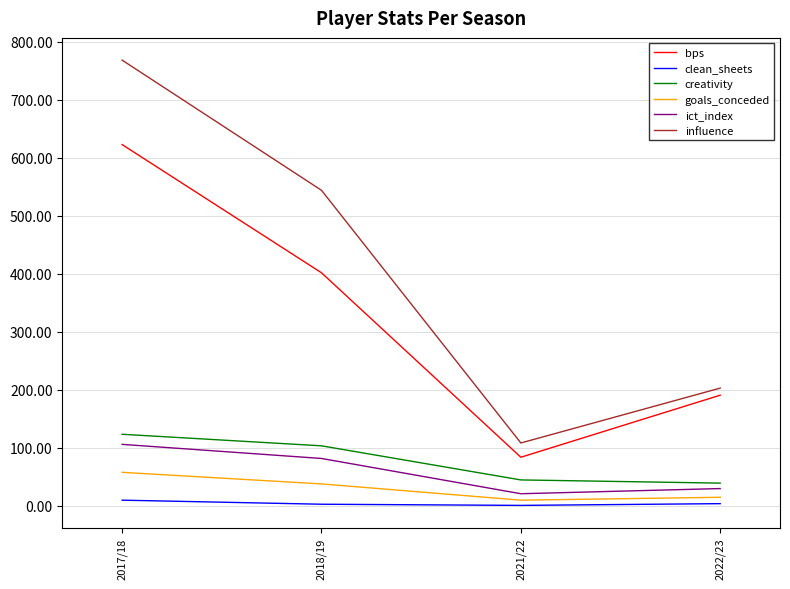

How many lines are shown in the chart?

6